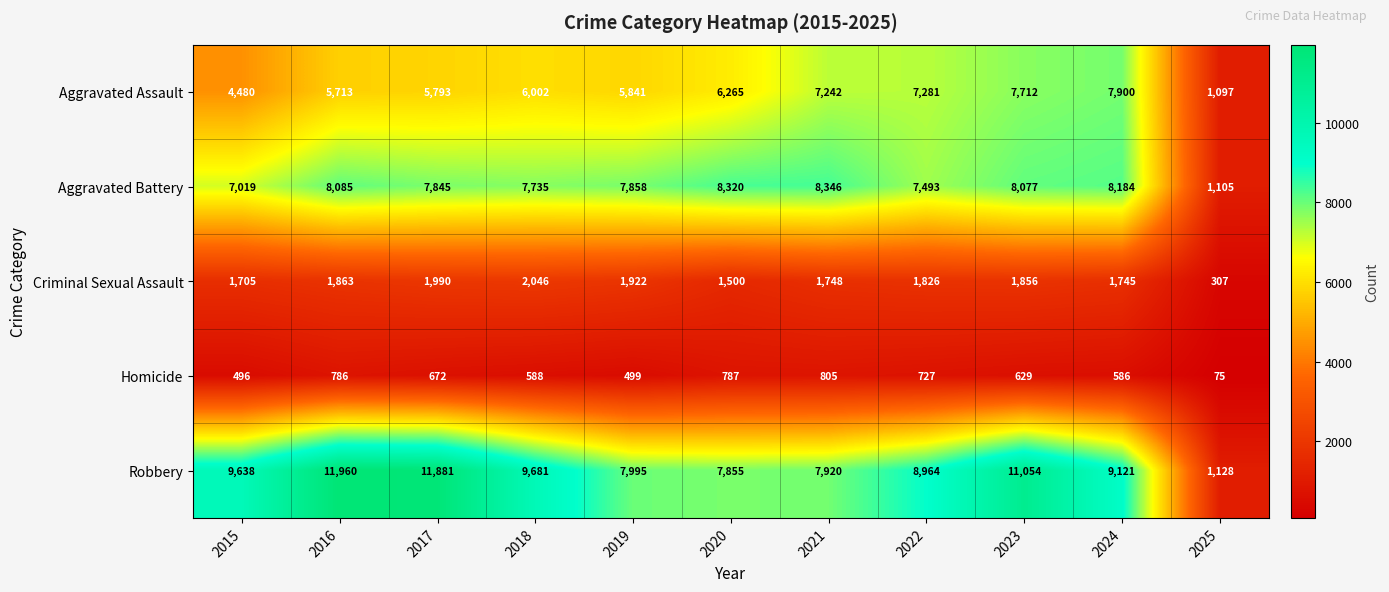

Which series has the largest range (max minus min)?

Robbery